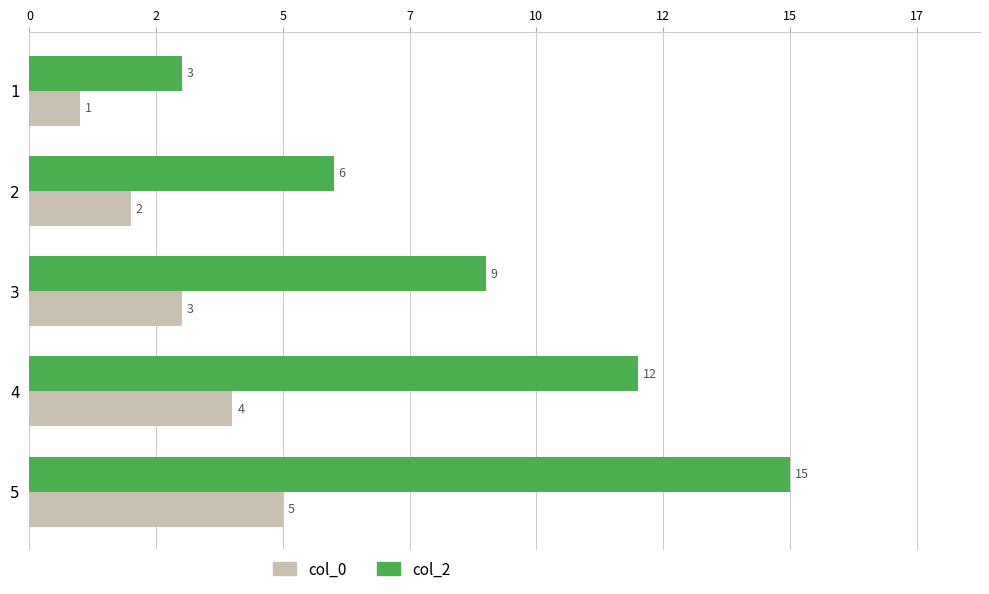

List the series in order of their peak value, highest first.

col_2, col_0